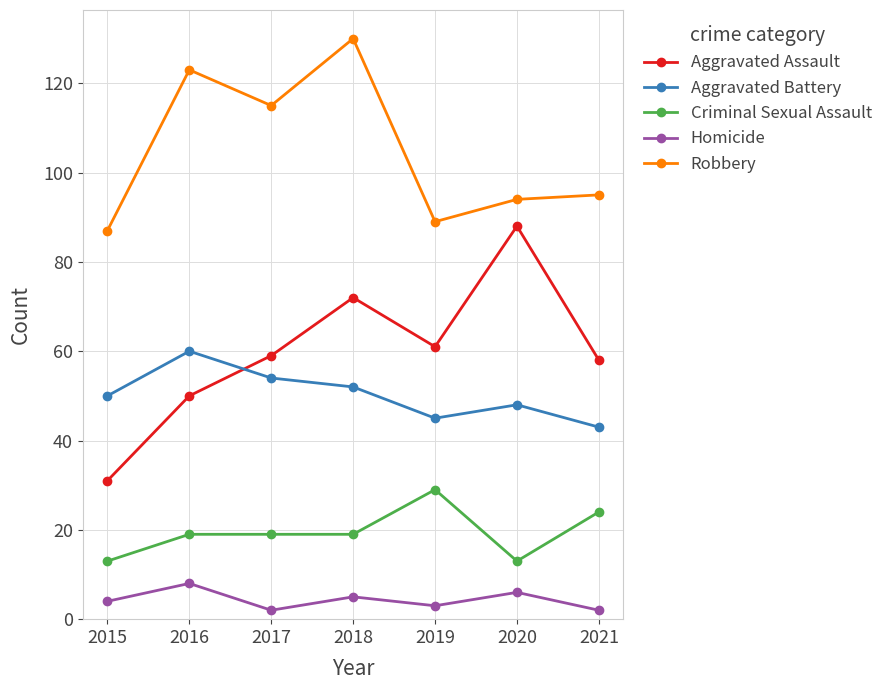

Which series changed the most between 2016 and 2018?

Aggravated Assault